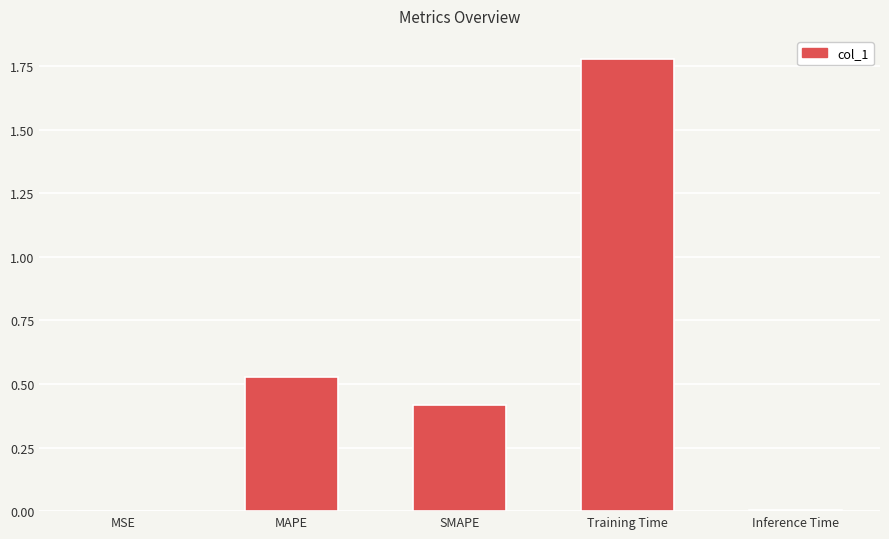

Between SMAPE and Inference Time, which is larger?

SMAPE